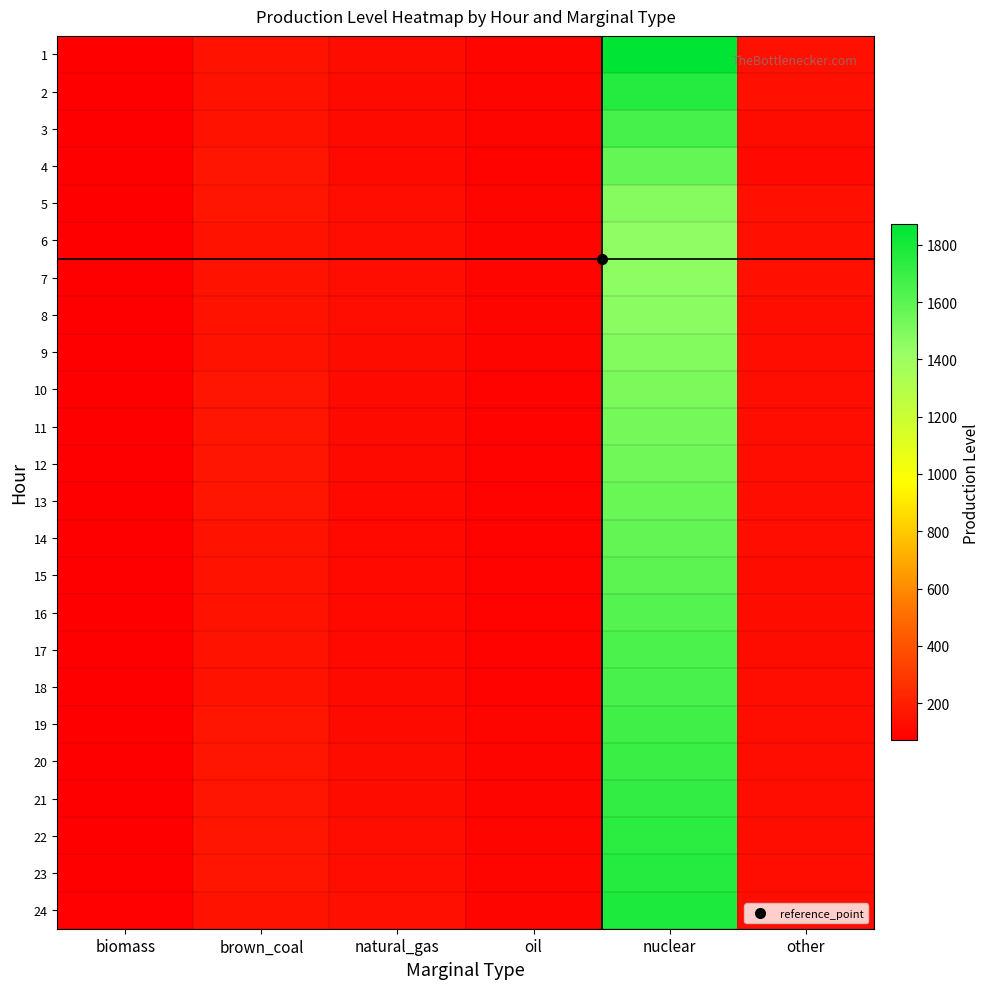

Reading left to right, what are all the values shown in this chart?

1: biomass=77	brown_coal=155	natural_gas=122	oil=93	nuclear=1871	other=138
2: biomass=77	brown_coal=155	natural_gas=117	oil=93	nuclear=1761	other=136
3: biomass=76	brown_coal=155	natural_gas=115	oil=93	nuclear=1661	other=121
4: biomass=74	brown_coal=156	natural_gas=112	oil=92	nuclear=1574	other=113
5: biomass=75	brown_coal=156	natural_gas=134	oil=94	nuclear=1471	other=139
6: biomass=75	brown_coal=155	natural_gas=129	oil=93	nuclear=1449	other=136
7: biomass=75	brown_coal=154	natural_gas=134	oil=93	nuclear=1450	other=135
8: biomass=75	brown_coal=154	natural_gas=130	oil=93	nuclear=1460	other=134
9: biomass=75	brown_coal=155	natural_gas=125	oil=93	nuclear=1480	other=133
10: biomass=75	brown_coal=156	natural_gas=120	oil=92	nuclear=1500	other=132
11: biomass=75	brown_coal=157	natural_gas=118	oil=92	nuclear=1520	other=131
12: biomass=74	brown_coal=157	natural_gas=115	oil=91	nuclear=1540	other=130
13: biomass=73	brown_coal=156	natural_gas=113	oil=91	nuclear=1560	other=129
14: biomass=72	brown_coal=155	natural_gas=112	oil=91	nuclear=1580	other=128
15: biomass=71	brown_coal=154	natural_gas=111	oil=90	nuclear=1600	other=127
16: biomass=71	brown_coal=153	natural_gas=110	oil=90	nuclear=1620	other=126
17: biomass=72	brown_coal=154	natural_gas=112	oil=91	nuclear=1640	other=127
18: biomass=73	brown_coal=155	natural_gas=115	oil=92	nuclear=1660	other=128
19: biomass=74	brown_coal=156	natural_gas=118	oil=93	nuclear=1680	other=129
20: biomass=75	brown_coal=157	natural_gas=122	oil=94	nuclear=1700	other=130
21: biomass=76	brown_coal=158	natural_gas=126	oil=95	nuclear=1720	other=131
22: biomass=77	brown_coal=157	natural_gas=130	oil=95	nuclear=1740	other=132
23: biomass=78	brown_coal=156	natural_gas=133	oil=94	nuclear=1760	other=133
24: biomass=79	brown_coal=155	natural_gas=135	oil=93	nuclear=1780	other=134